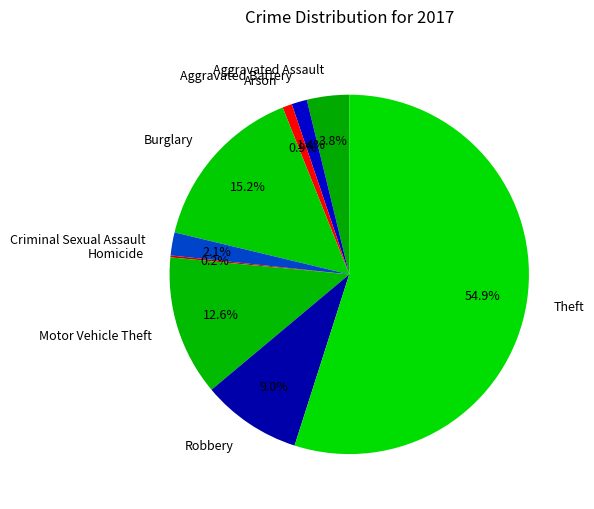

True or false: Theft accounts for 55% of the total.

True